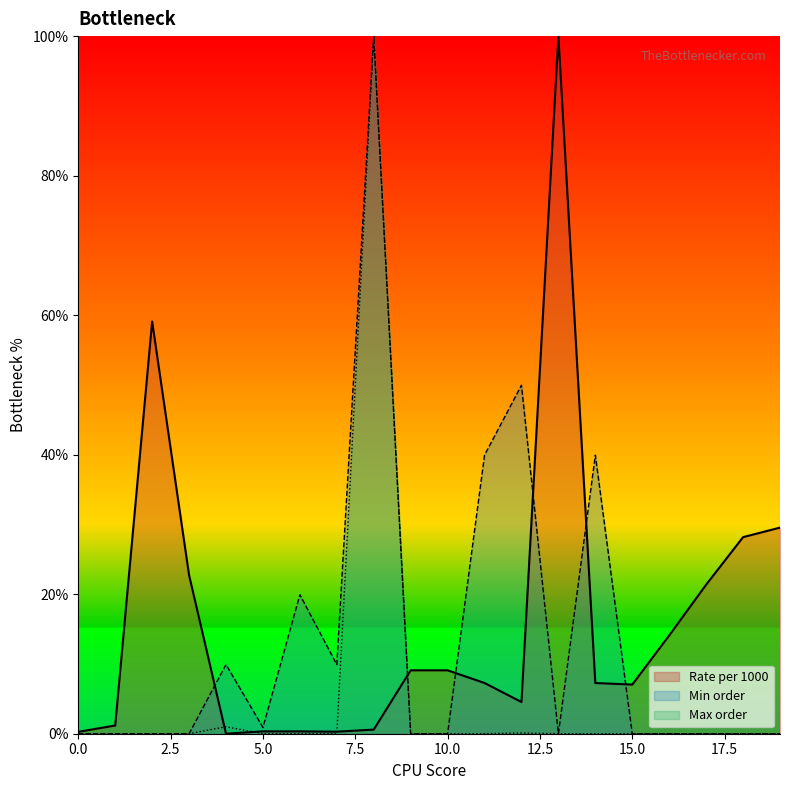

What is the value of the Min order point at the 7th from the left?

19.9